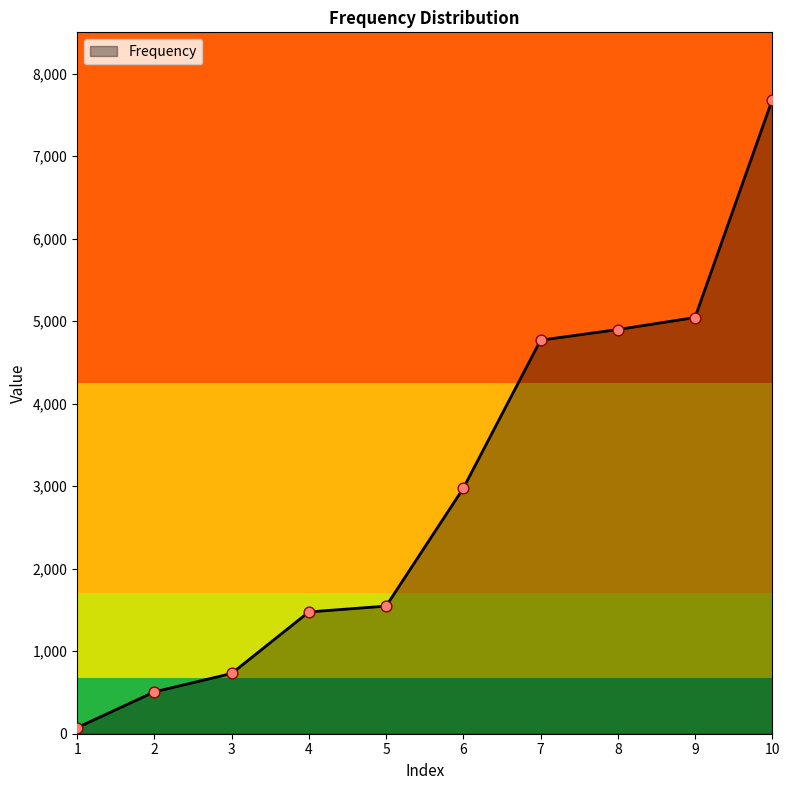

What is the change in value from 1 to 10?

+7609.3